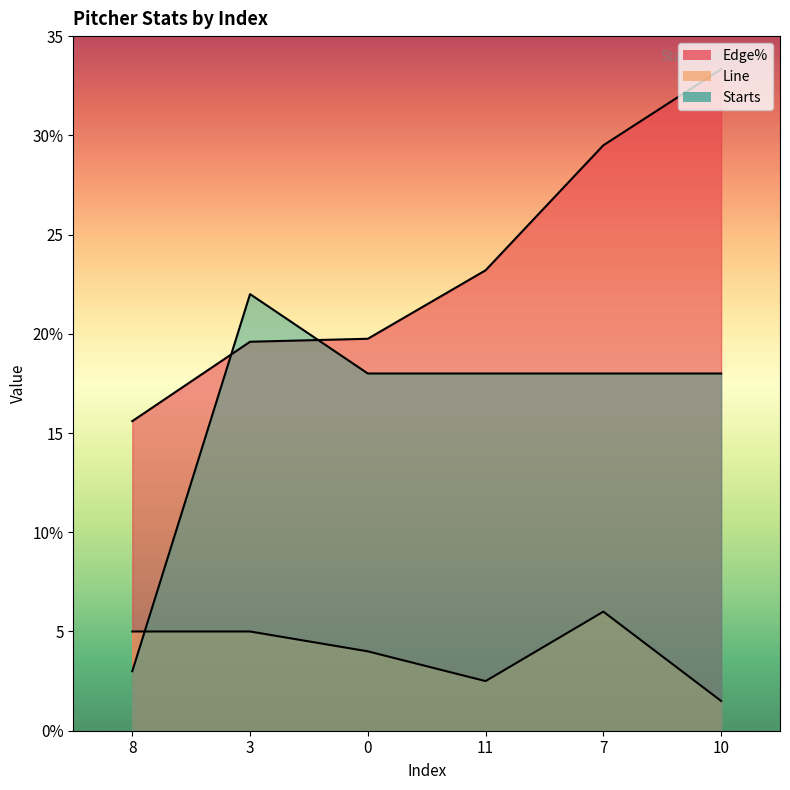

Reading left to right, what are all the values shown in this chart?

Edge%: 15.6	19.6	19.8	23.2	29.5	33.3
Line: 5.0	5.0	4.0	2.5	6.0	1.5
Starts: 3.0	22.0	18.0	18.0	18.0	18.0